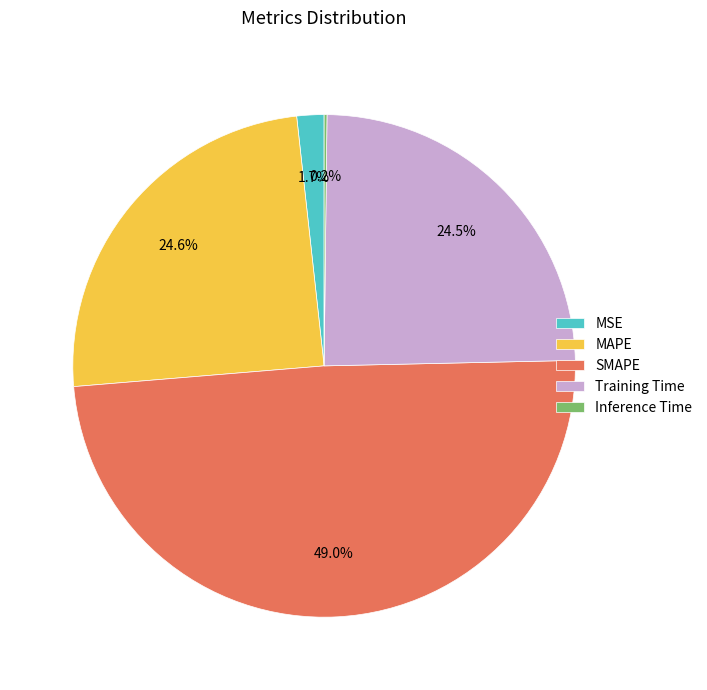

Which category has the biggest portion of the pie?

SMAPE